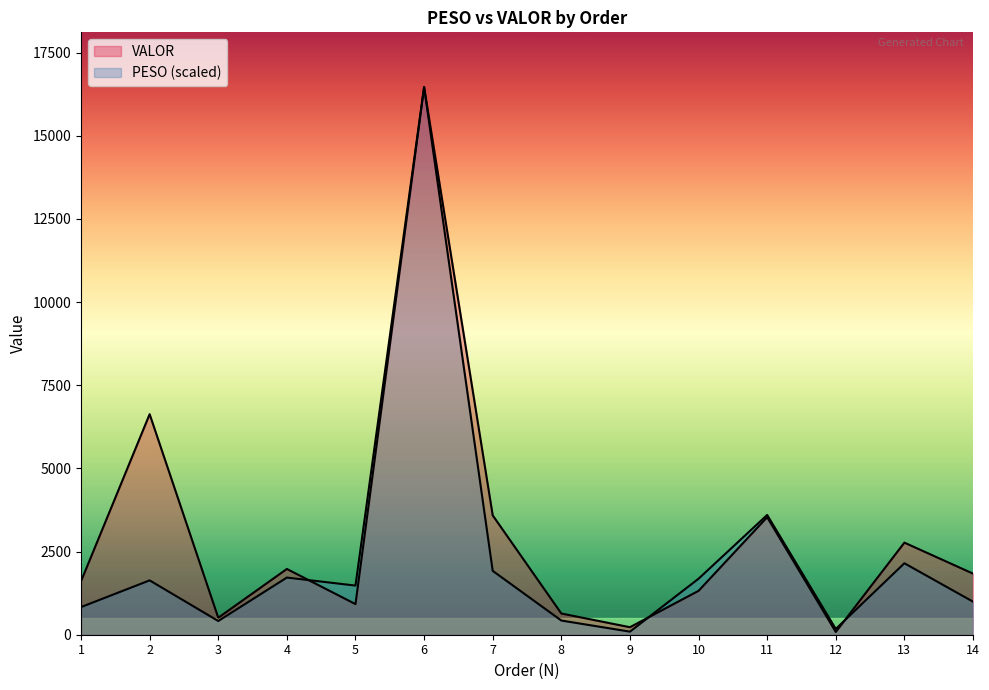

Where does the PESO series first go above 1633?

2